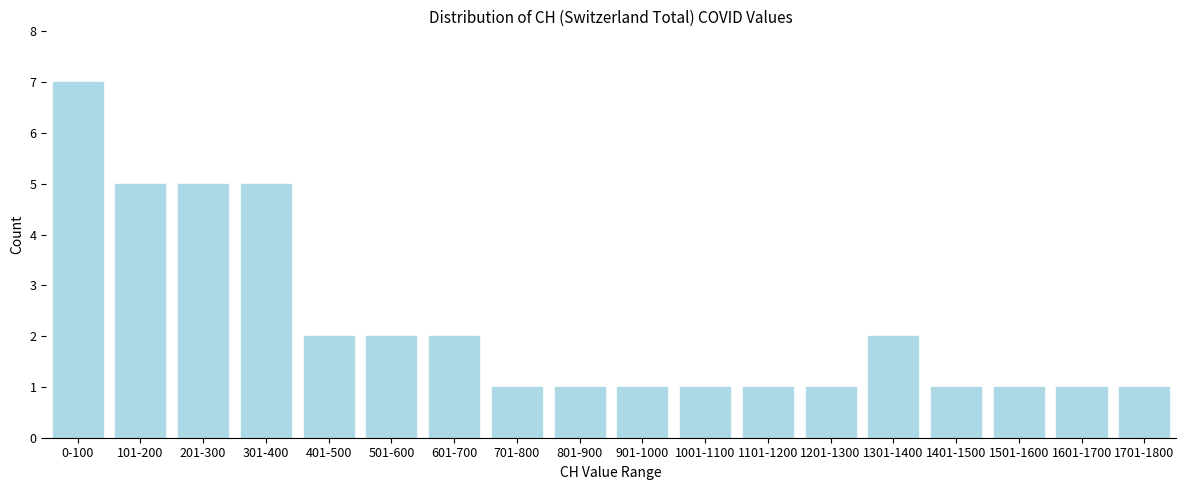

Reading right to left, transcribe all the data shown in this chart.

1701-1800=1	1601-1700=1	1501-1600=1	1401-1500=1	1301-1400=2	1201-1300=1	1101-1200=1	1001-1100=1	901-1000=1	801-900=1	701-800=1	601-700=2	501-600=2	401-500=2	301-400=5	201-300=5	101-200=5	0-100=7